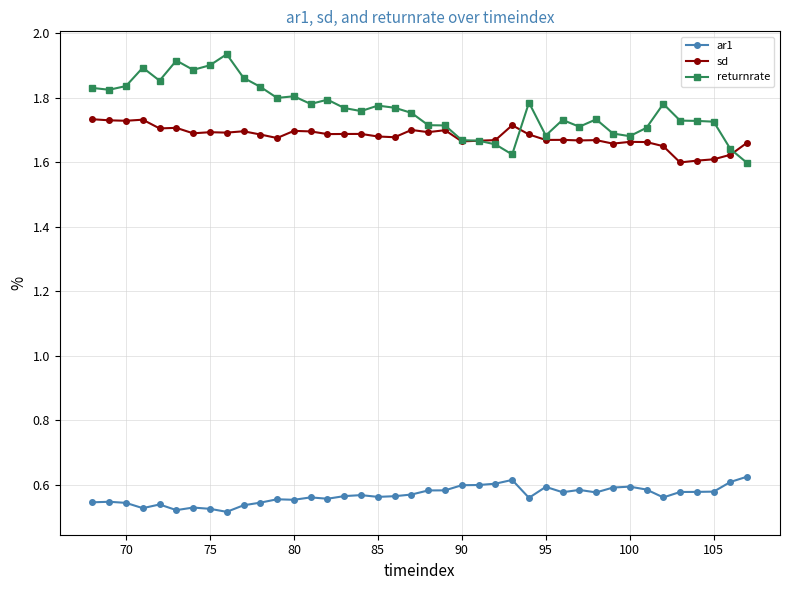

In returnrate, how many points are lower than both neighbors (excluding endpoints)?

10